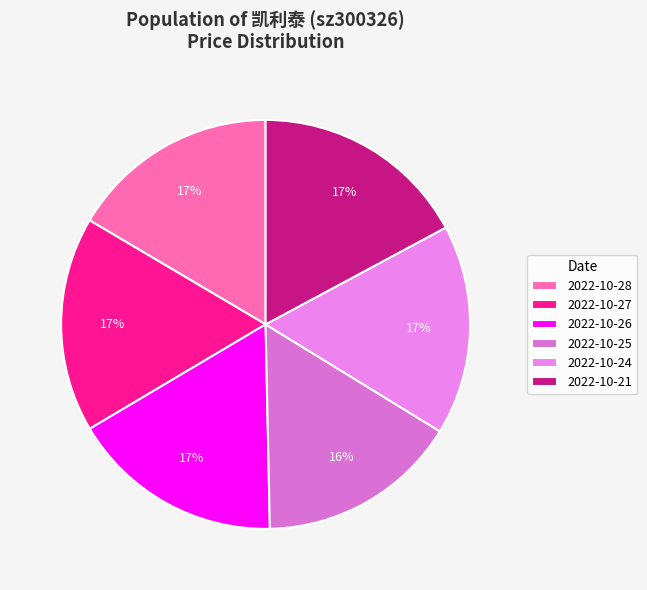

Do 2022-10-26 and 2022-10-21 together represent more than half of the pie?

No